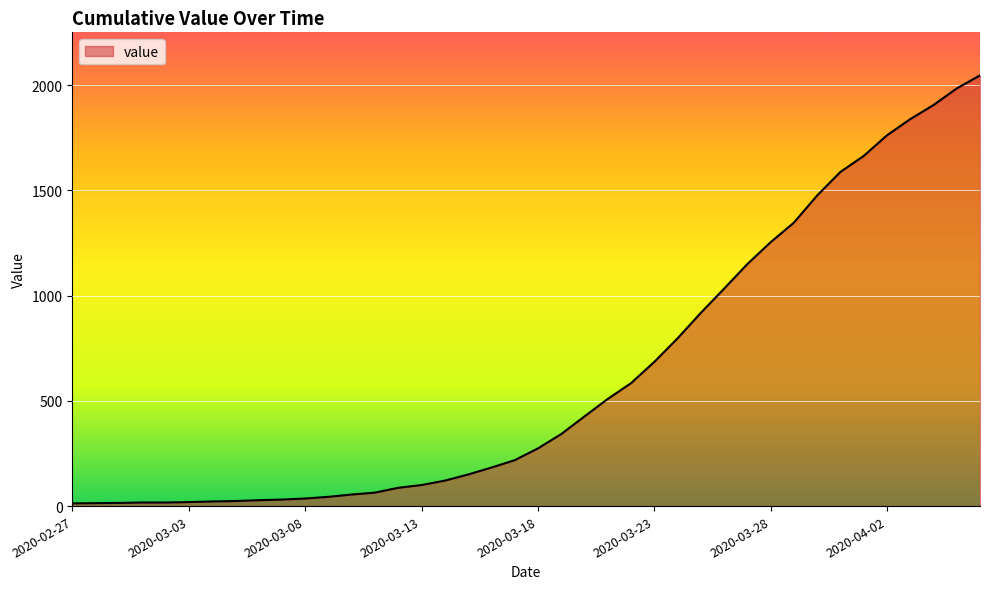

What is the greatest value displayed?

2047